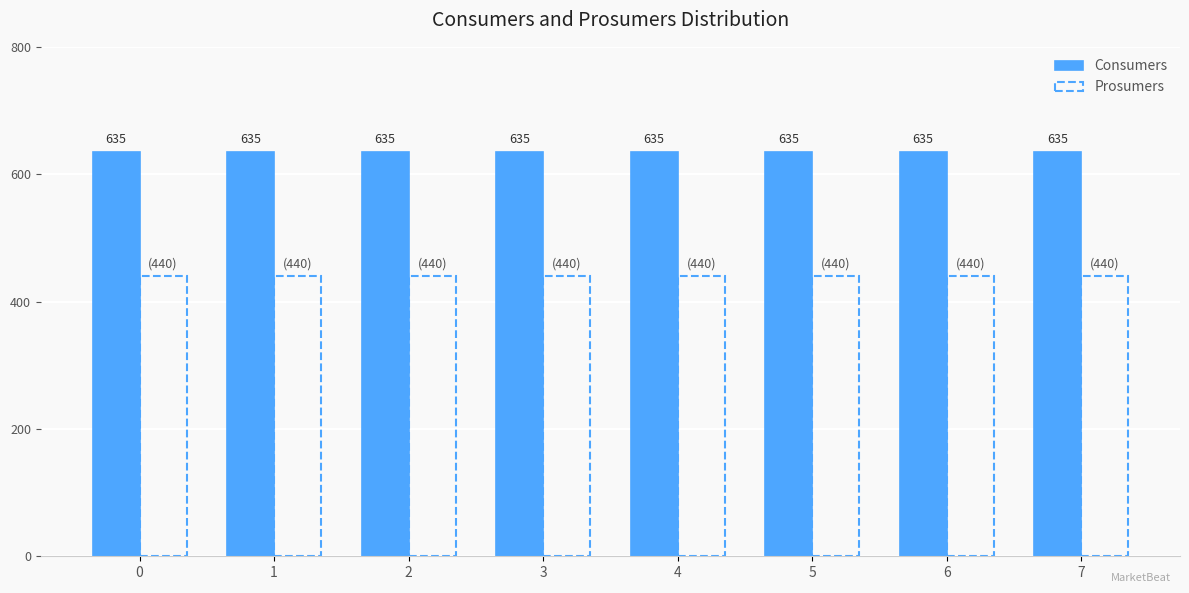

What is the smallest value displayed?

440